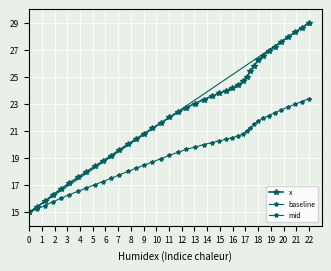

The value at 336.1 is 35.7. True or false?

False